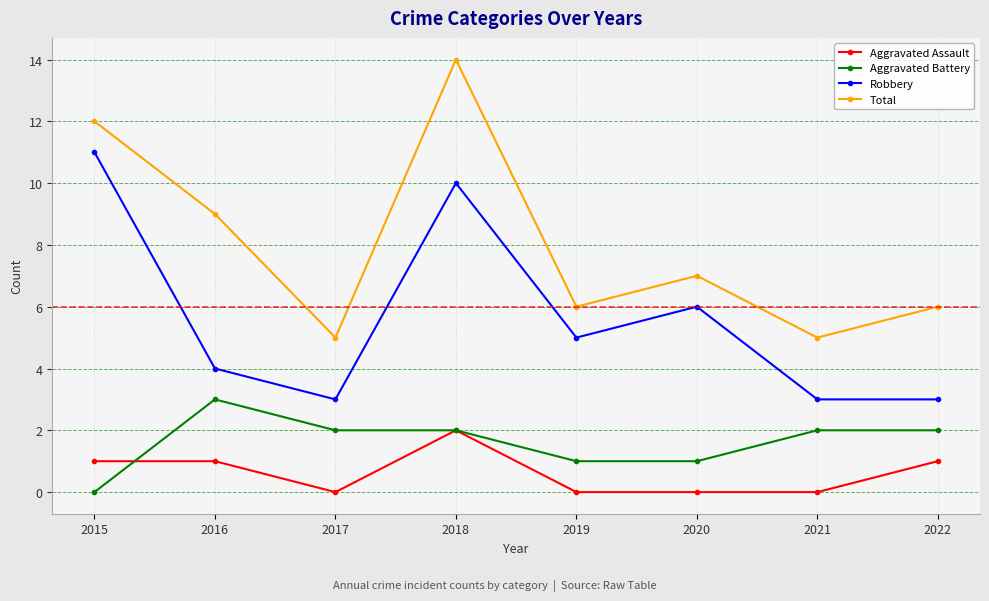

True or false: Aggravated Assault and Total cross at least once.

False